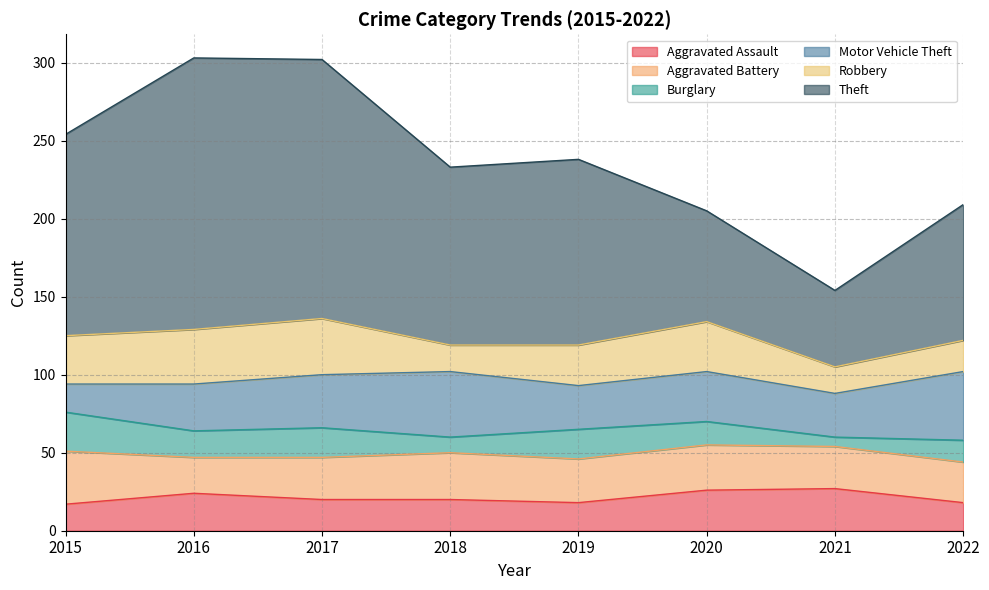

What is the highest value of the Theft series?

174